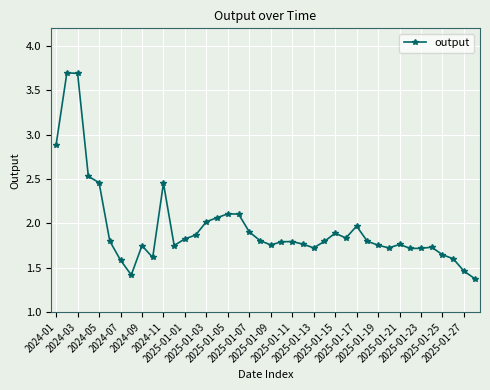

What is the sum of all values?

78.0